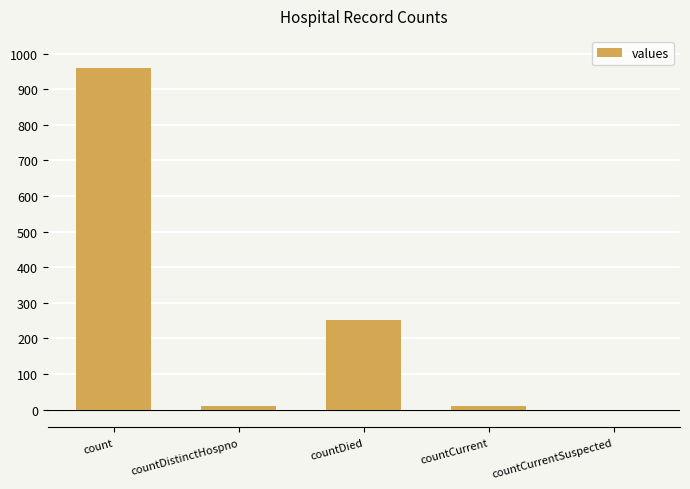

Between count and countCurrent, which is larger?

count